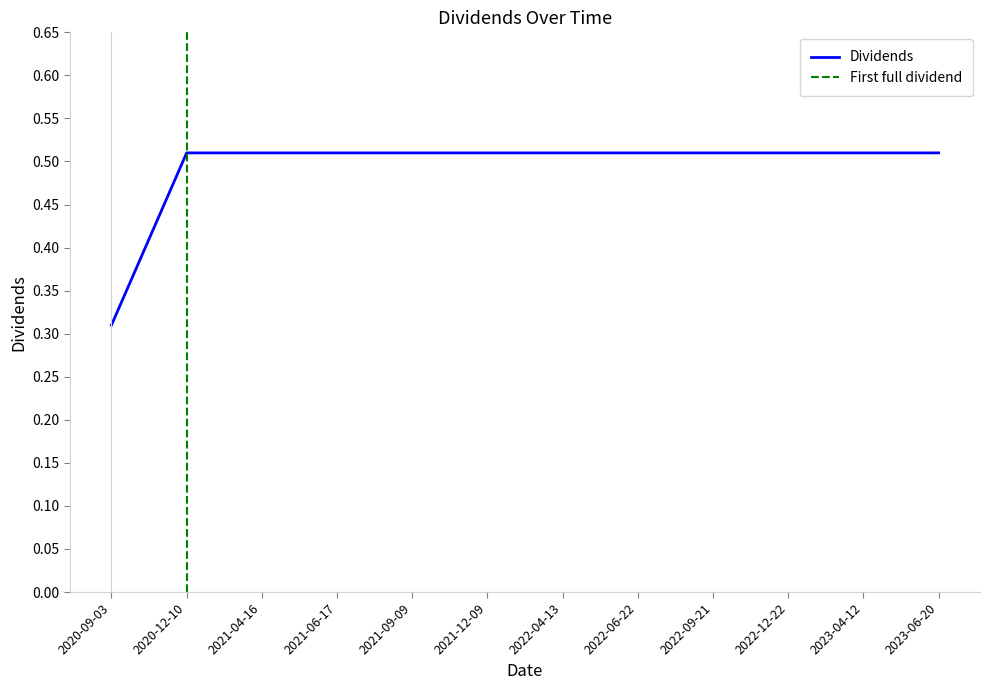

What is the minimum value shown in the chart?

0.3